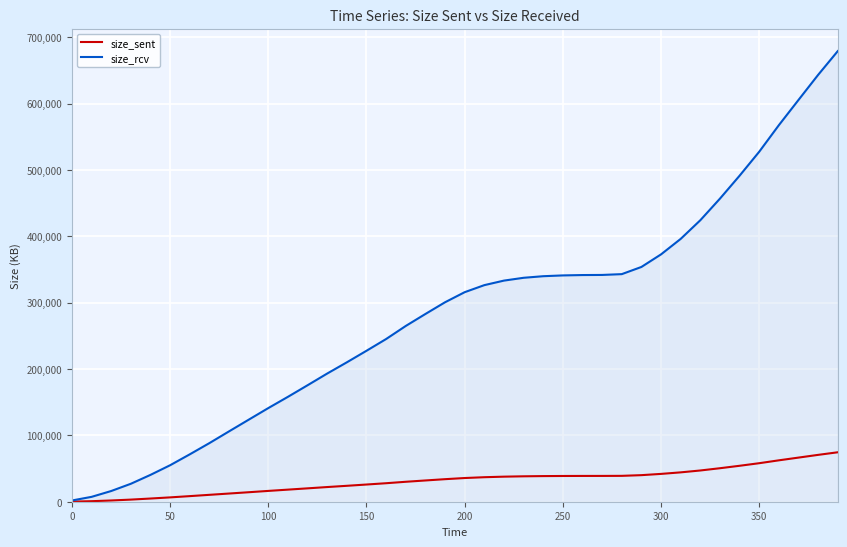

Which series has the largest total across all categories?

size_rcv